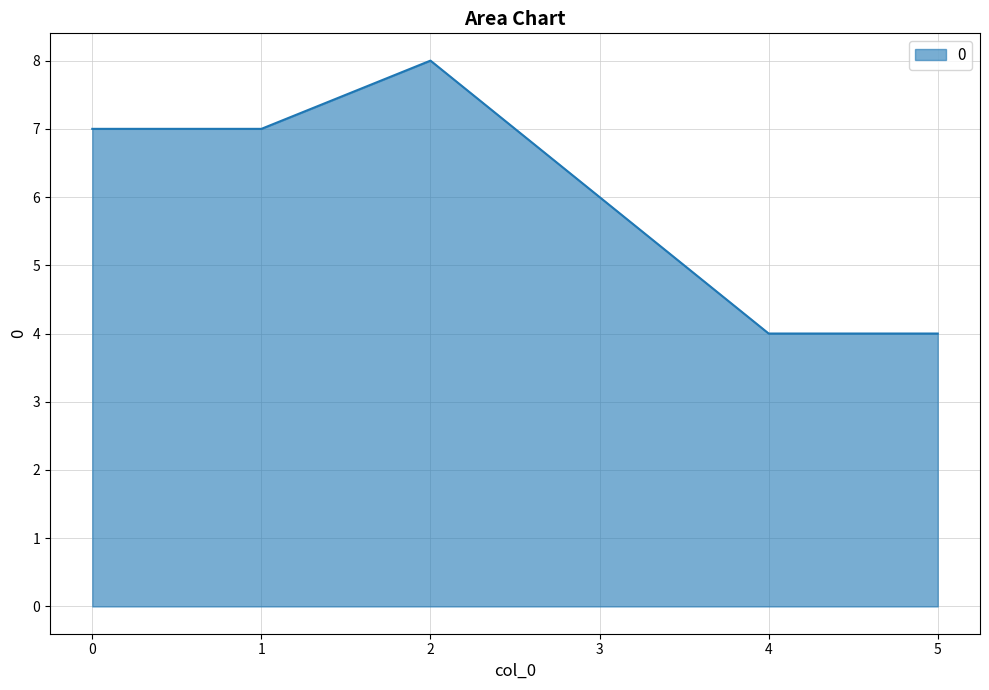

What is the ratio of the value at 1 to the value at 0?

1.0